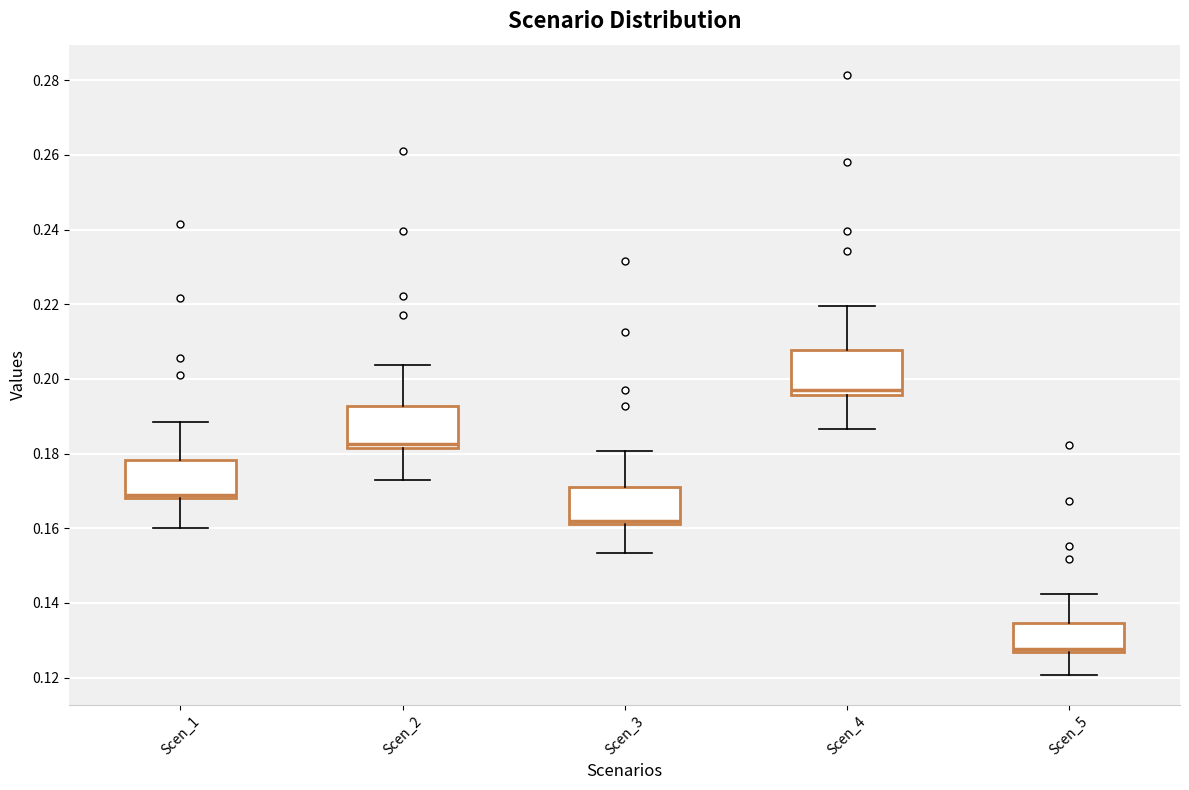

Reading left to right, read every box against the y-axis: the position of its median line, the range the box covers, and the ends of its whiskers. The values are not printed on the chart, so give them approximately, as read against the axis.

Scen_1: median 0.170, box 0.168 to 0.178, whiskers 0.160 to 0.188
Scen_2: median 0.182 (just above the box's lower edge), box 0.182 to 0.192, whiskers 0.174 to 0.204
Scen_3: median 0.162 (just above the box's lower edge), box 0.162 to 0.170, whiskers 0.154 to 0.180
Scen_4: median 0.196 (just above the box's lower edge), box 0.196 to 0.208, whiskers 0.186 to 0.220
Scen_5: median 0.128, box 0.126 to 0.134, whiskers 0.120 to 0.142